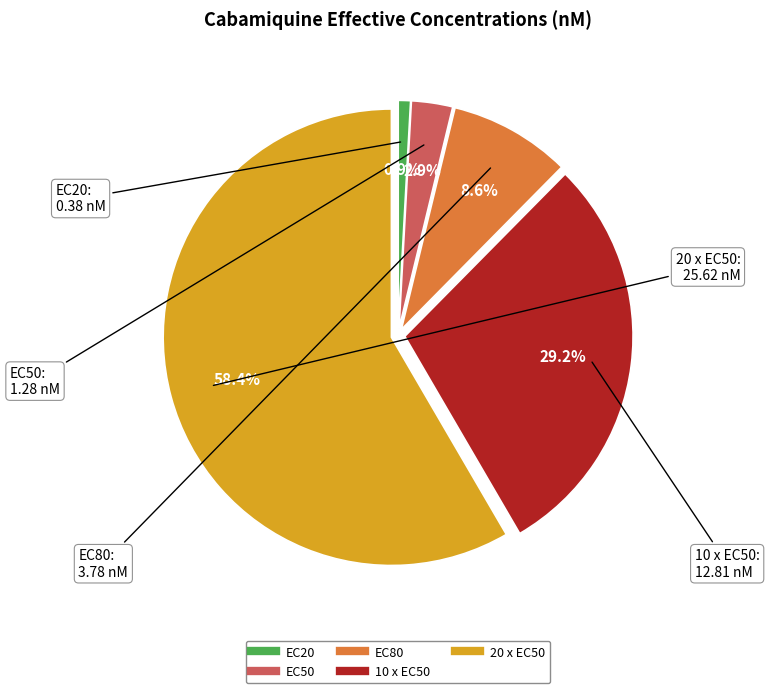

How many segments does this pie chart have?

5